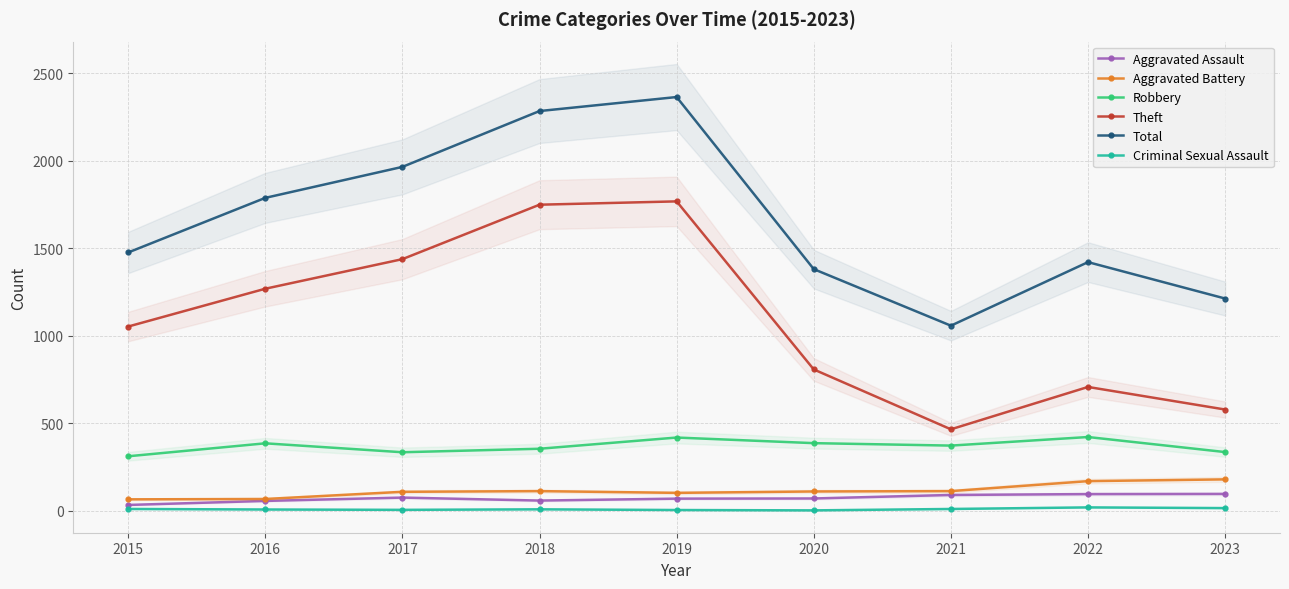

True or false: Total and Robbery intersect in this chart.

False